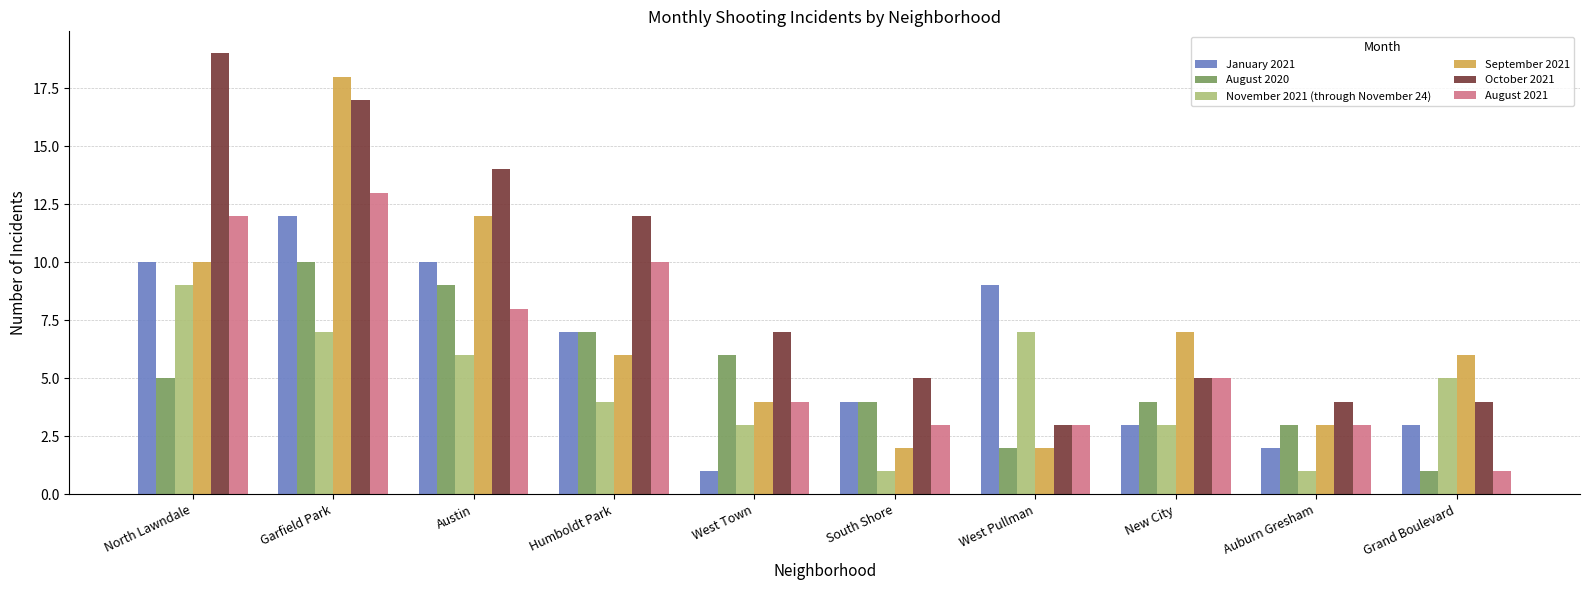

Where is August 2021 nearest to the value 7?

Austin